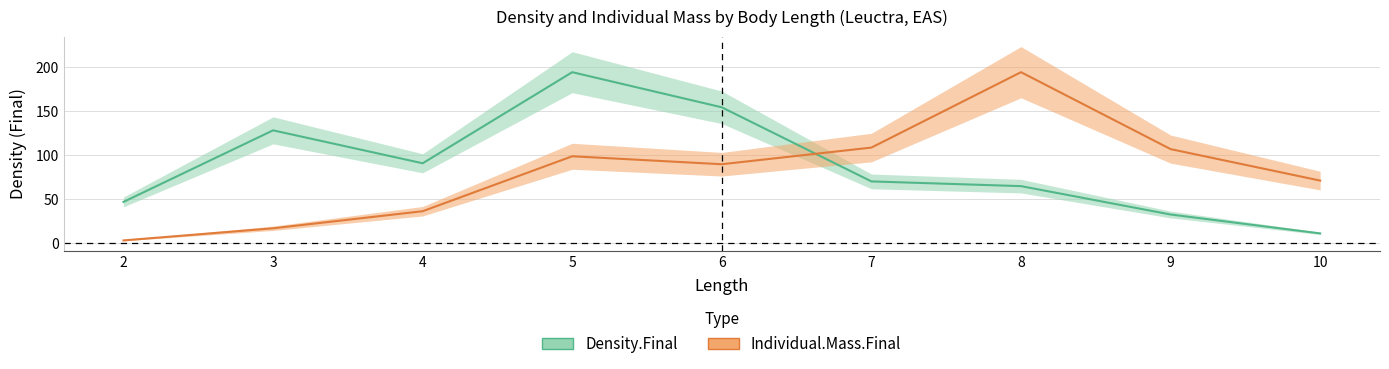

In Individual.Mass.Final, how many points are lower than both neighbors (excluding endpoints)?

1